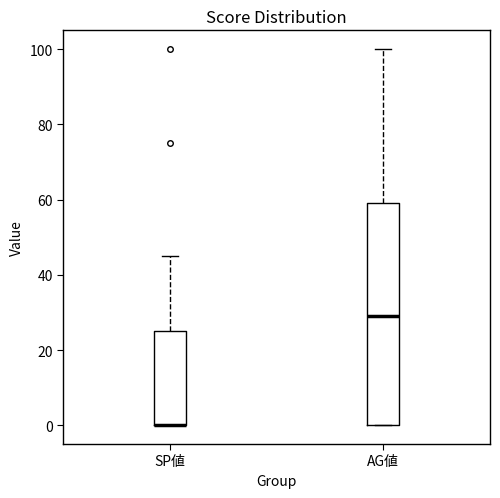

Where is the lower edge of the box for SP値 on the y-axis? The values are not printed on the chart, so give them approximately, as read against the axis.

0